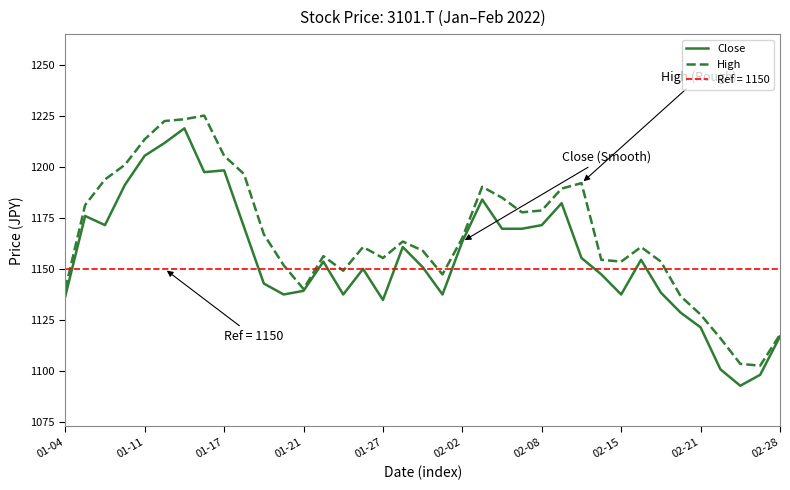

What is the lowest value of the High series?

1102.5